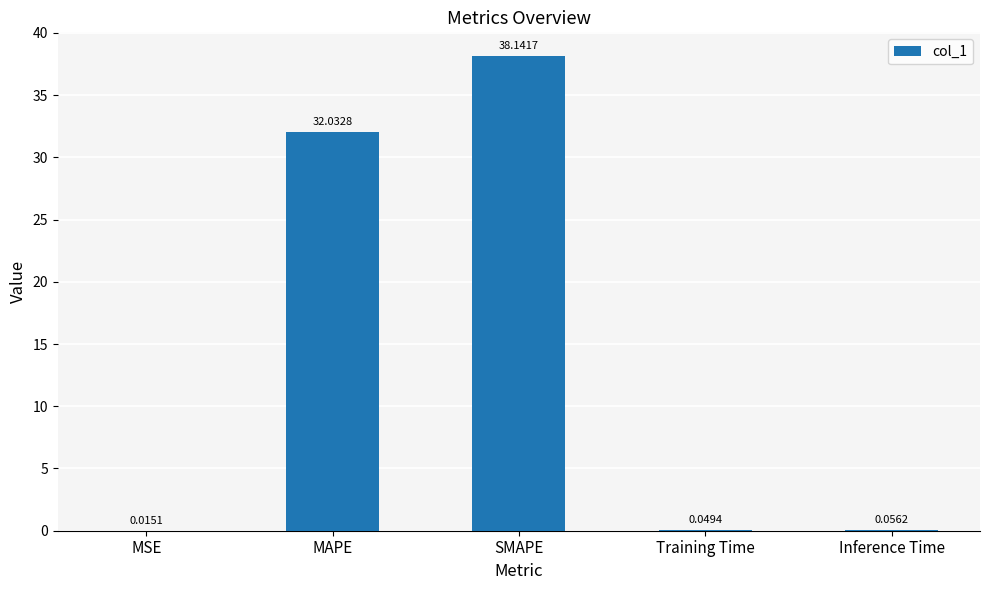

What is the change in value from MSE to MAPE?

+32.0